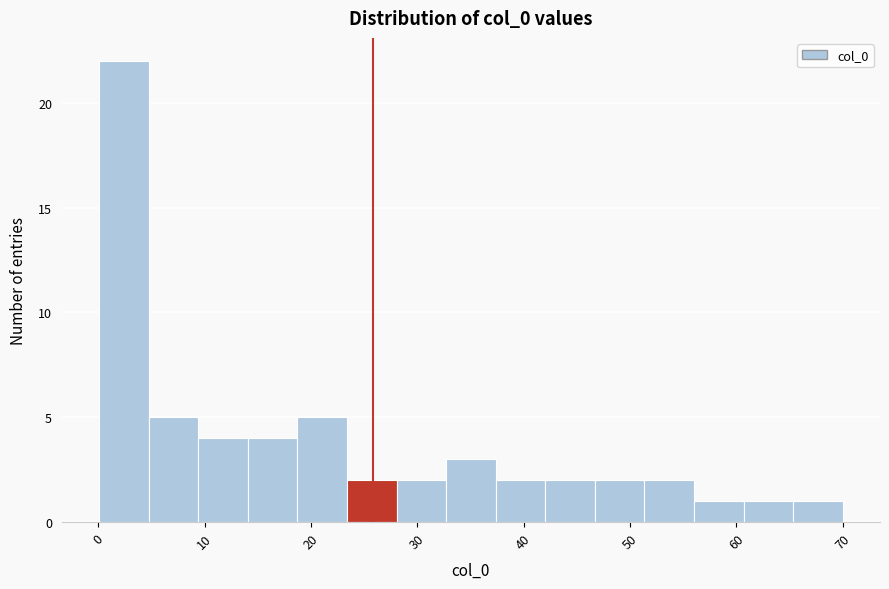

Over which range of the x-axis is the bar tallest?

0 to 5